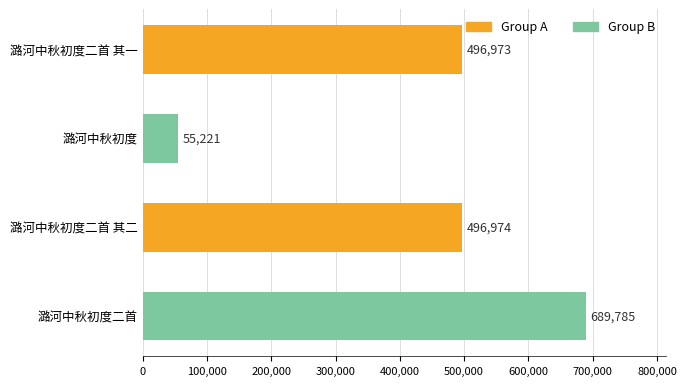

Does the chart contain any negative values?

No